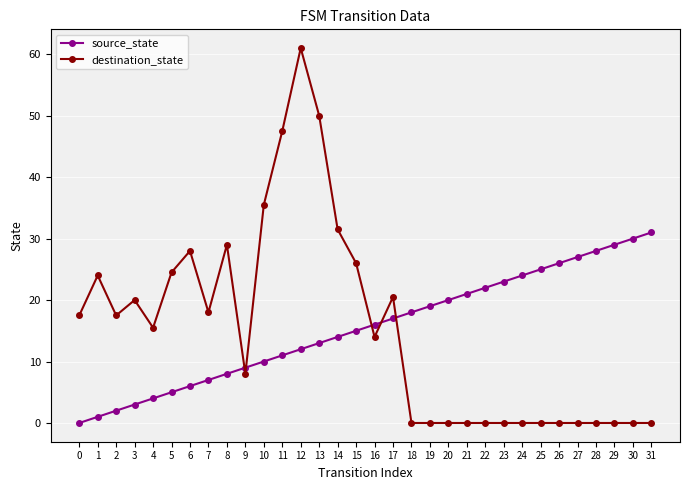

Is it true that source_state equals 12.0 at 12?

True